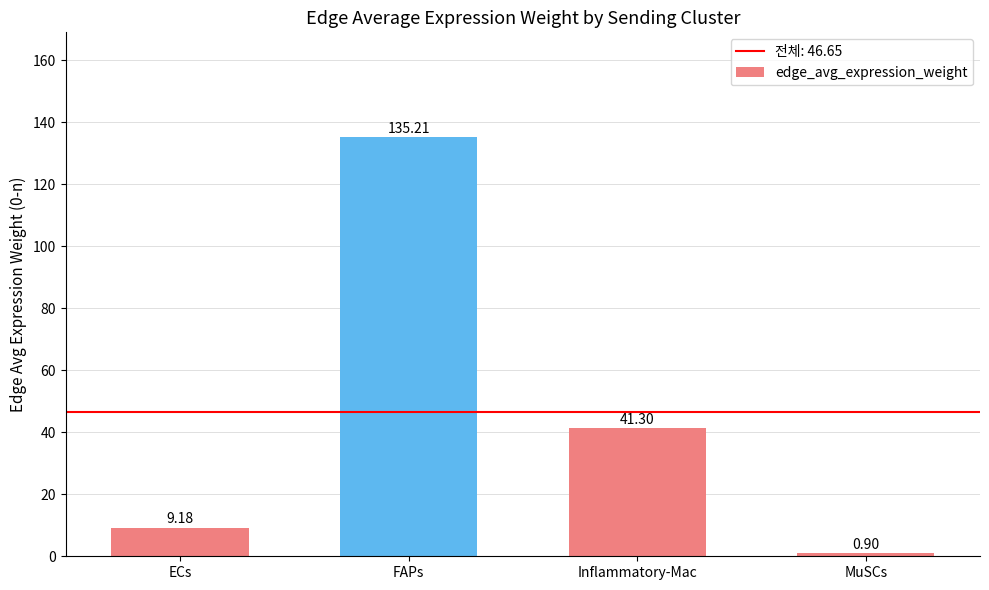

What is the difference between the second highest and minimum values?

40.4